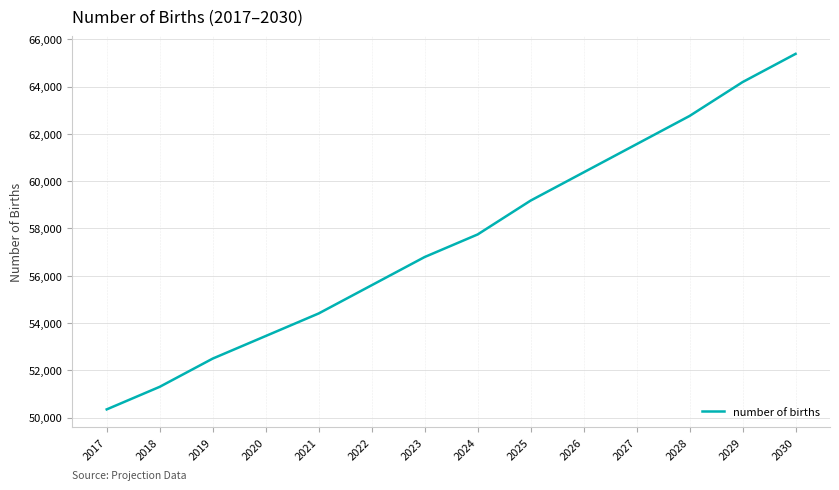

The value at 2023 is 29999.3. True or false?

False